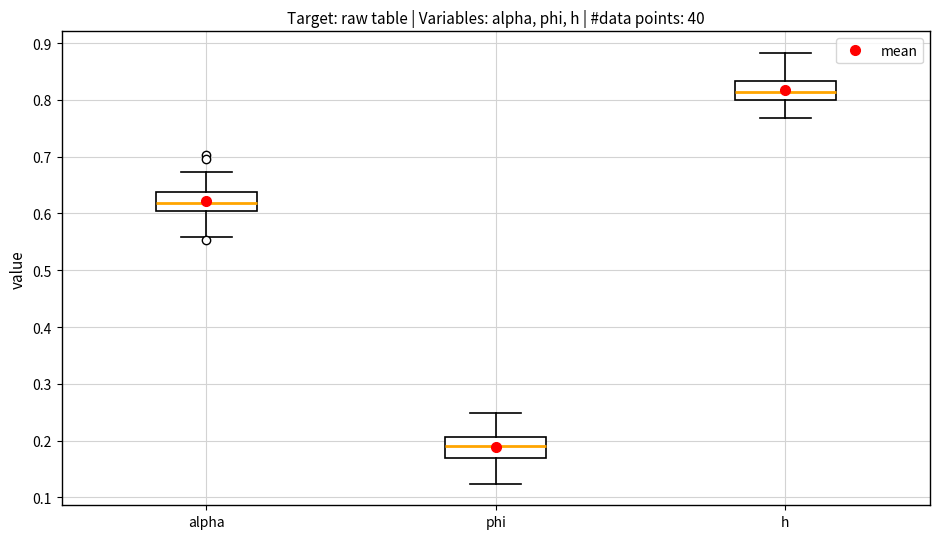

Which box's median line is the highest?

h